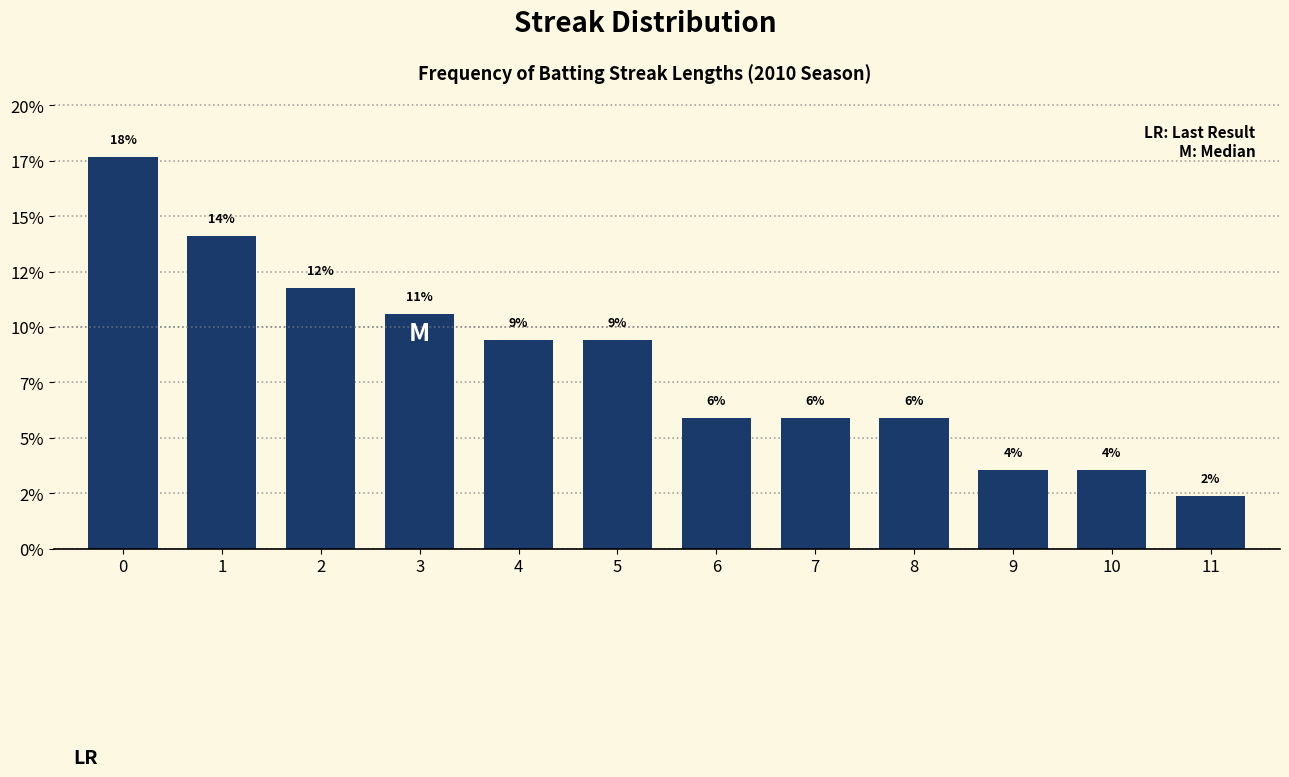

Does the chart contain any negative values?

No